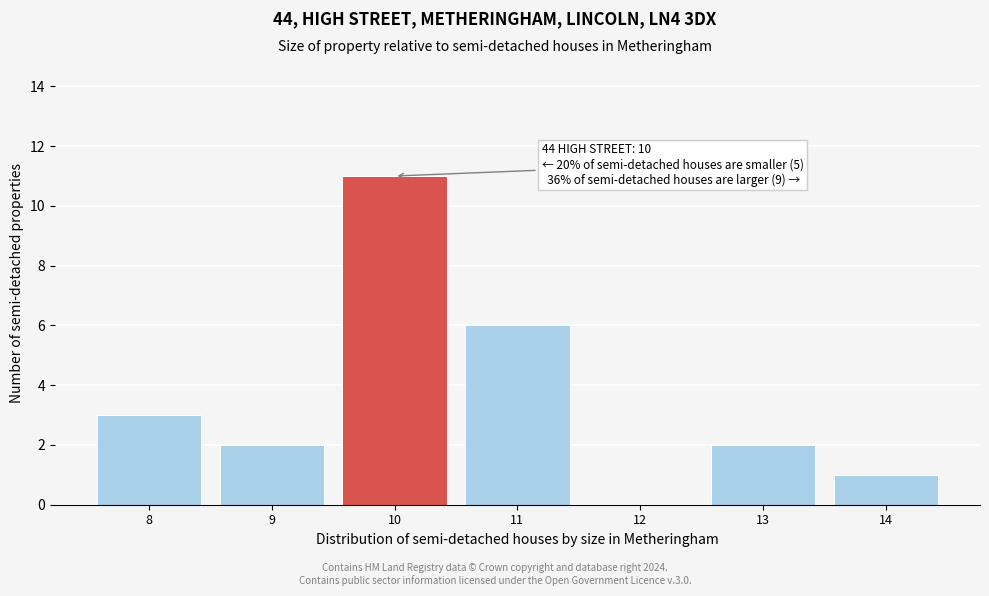

Over which range of the x-axis is the bar tallest?

9.5 to 10.5